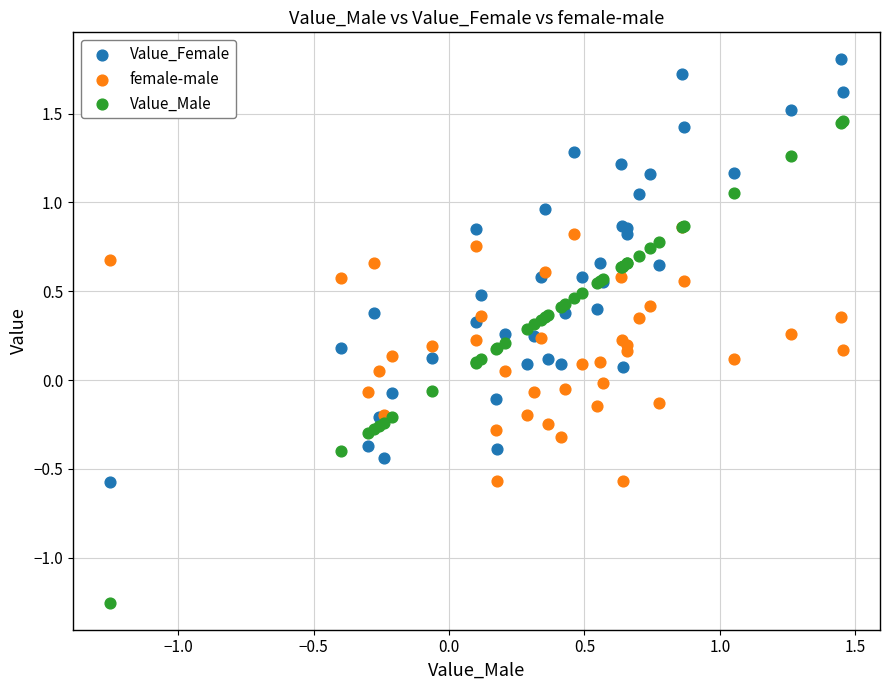

Which series contains the highest Y value?

Value_Female